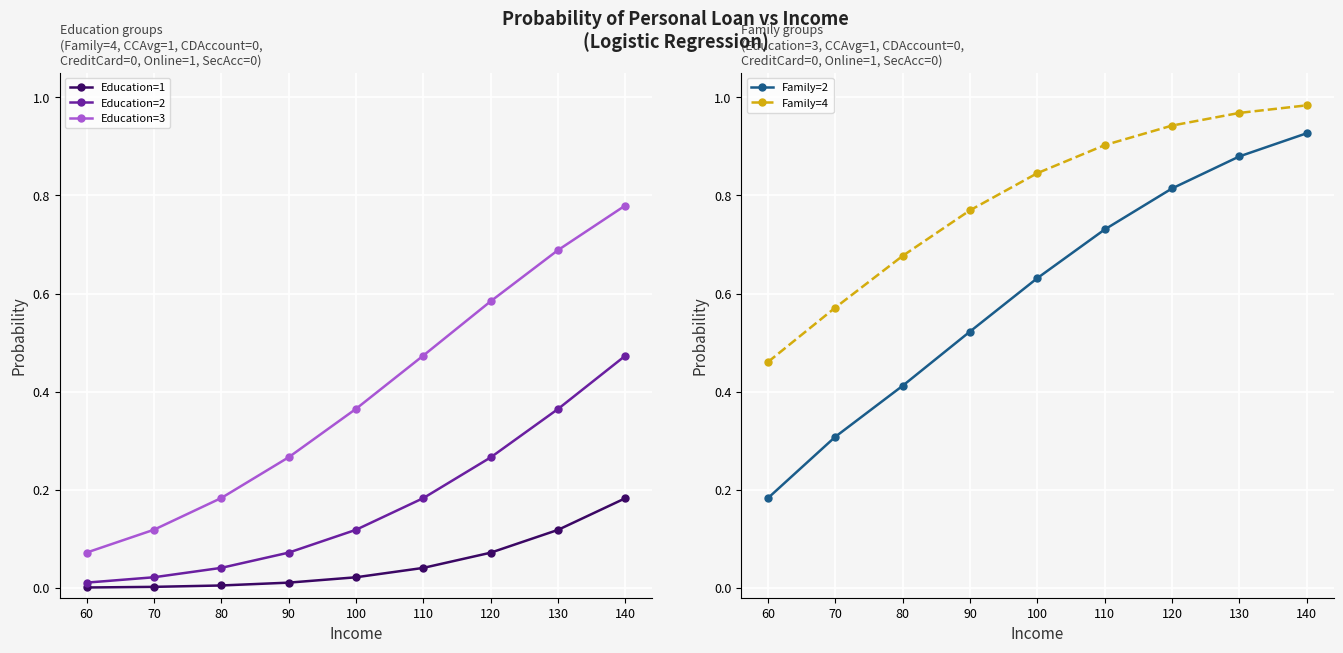

Which series has the widest spread of values?

Family=2